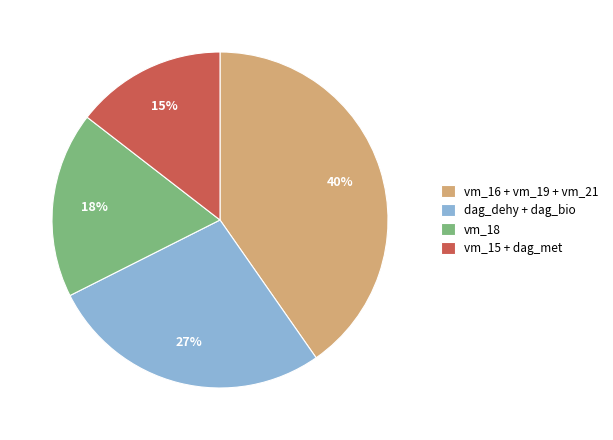

Does any single category account for the majority?

No